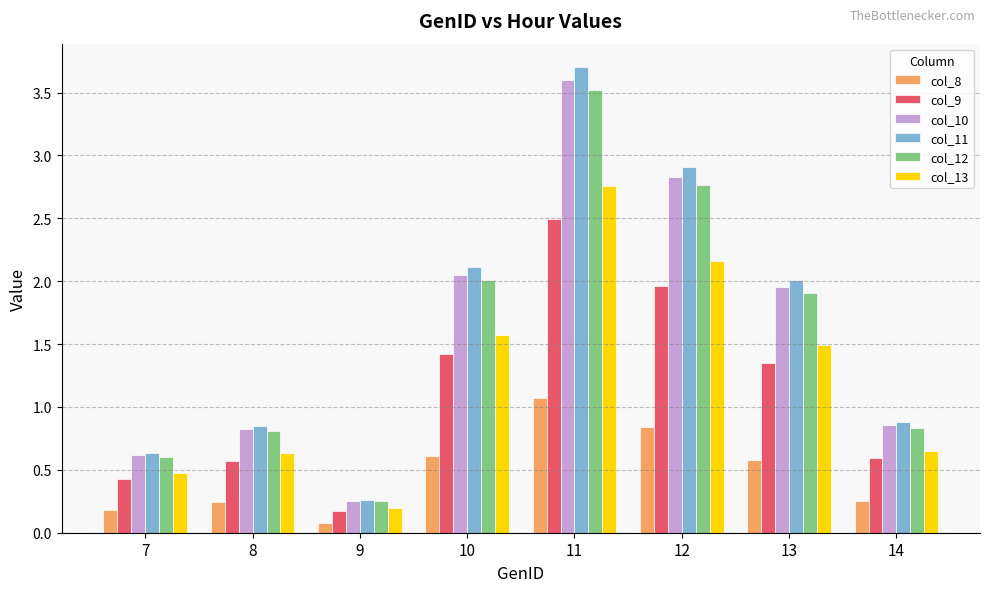

What is the total value across all series at 11?

17.1